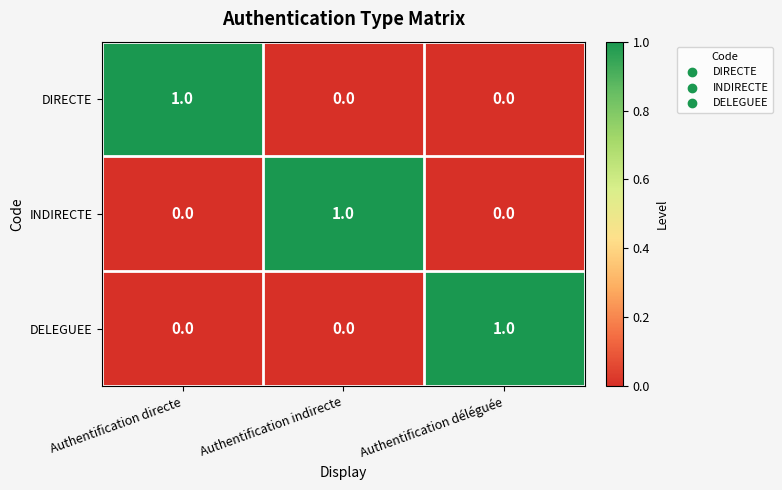

What is the difference between the highest and lowest values at Authentification directe?

1